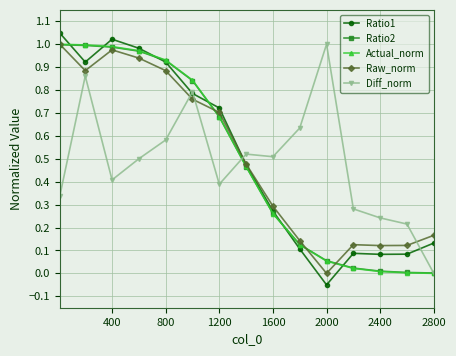

What are all the series names shown in the legend?

Ratio1, Ratio2, Actual_norm, Raw_norm, Diff_norm